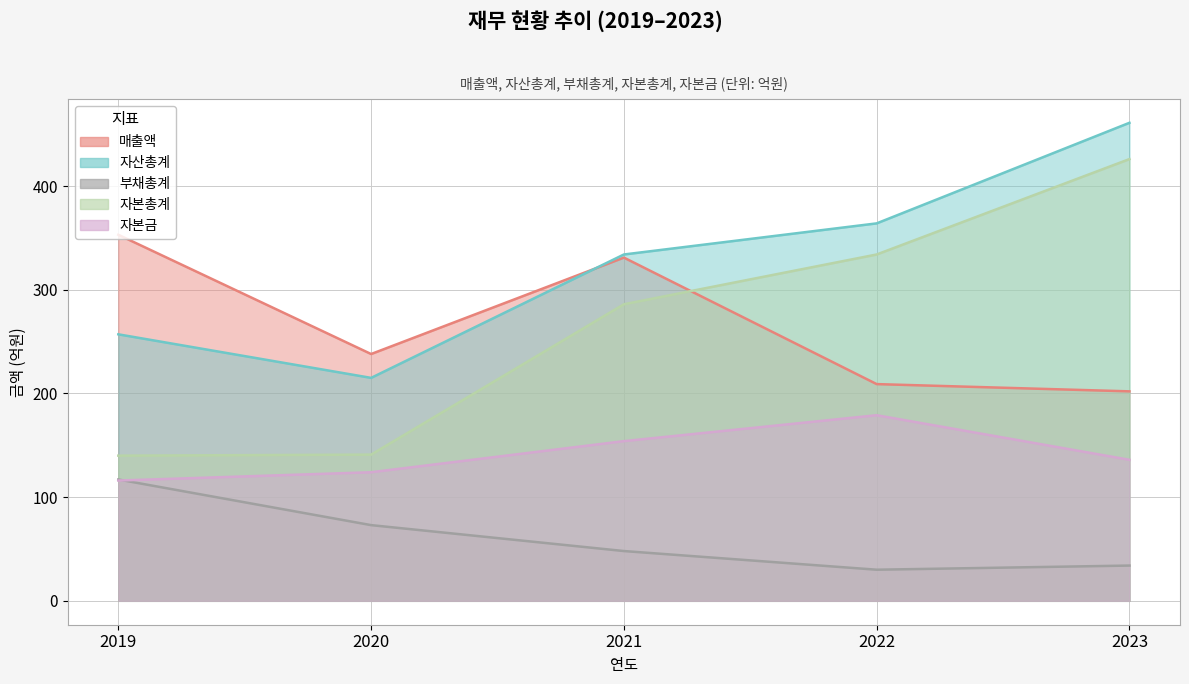

What is the value of the 자본금 point at the 2nd from the left?

124